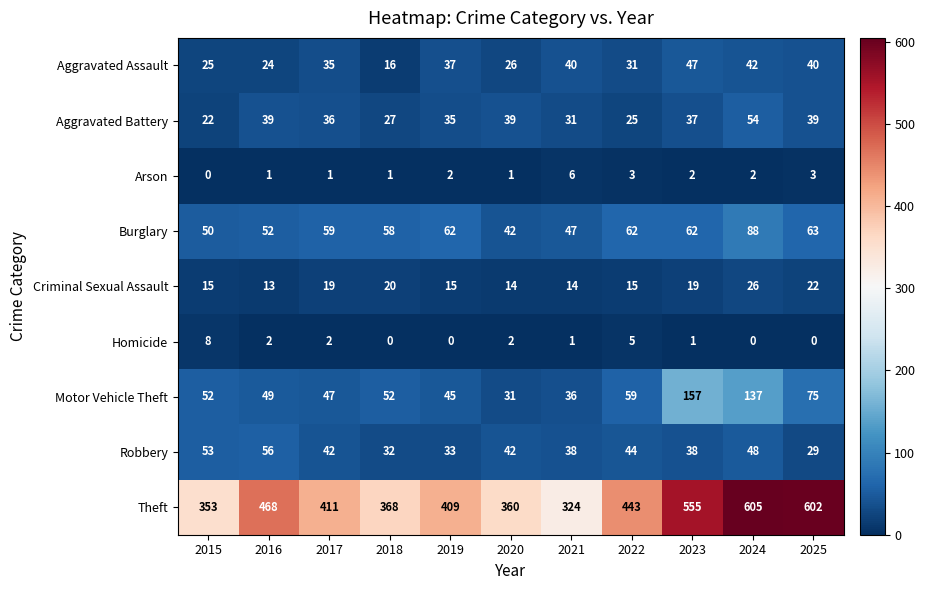

At 2015, list the series in order from largest to smallest.

Theft, Robbery, Motor Vehicle Theft, Burglary, Aggravated Assault, Aggravated Battery, Criminal Sexual Assault, Homicide, Arson